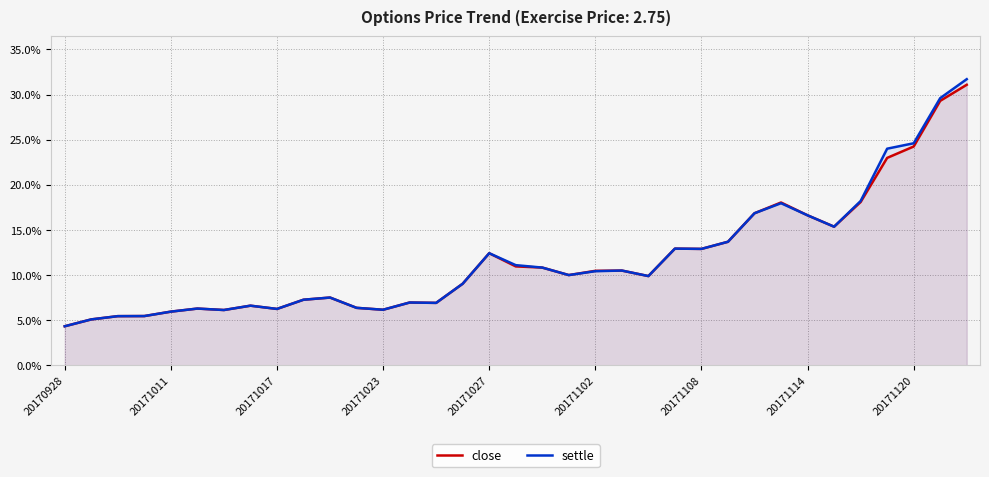

Does the chart have visible grid lines?

Yes